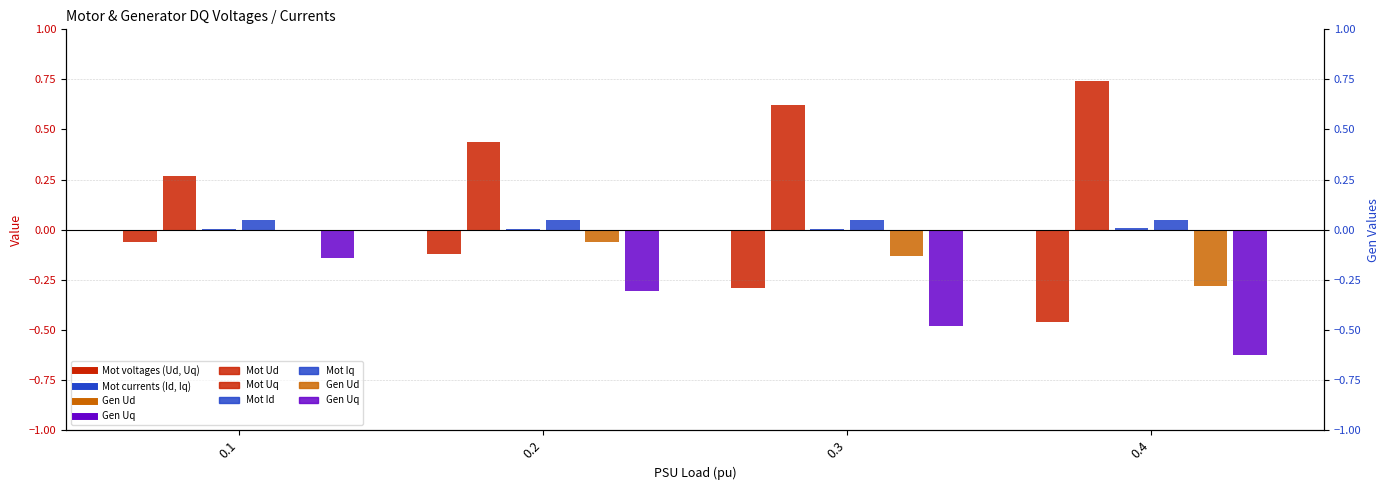

Which label corresponds to the smallest value in the chart?

0.4